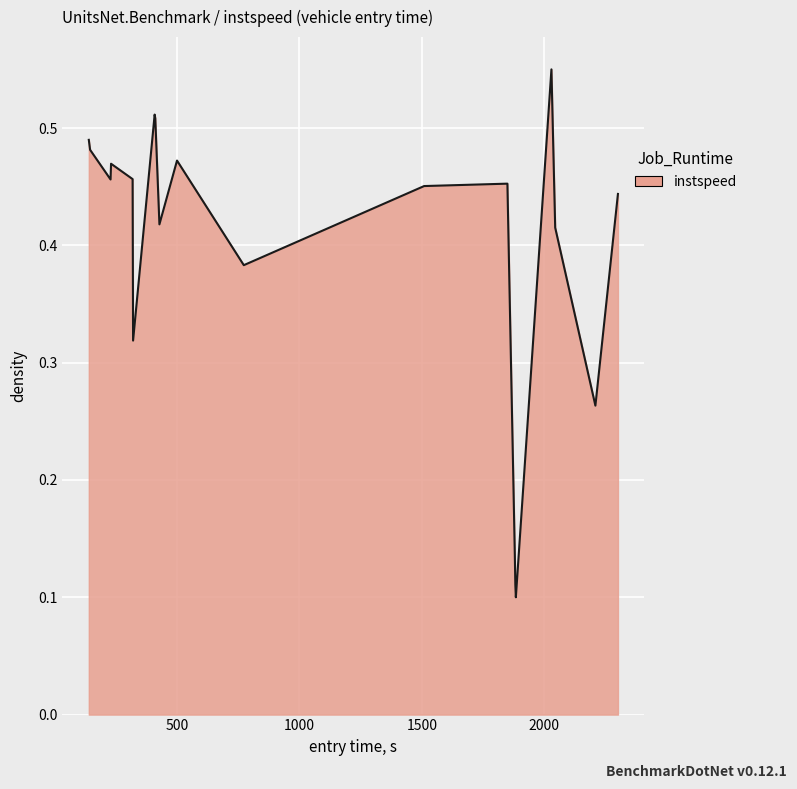

Does the chart display data point markers on the line(s)?

No